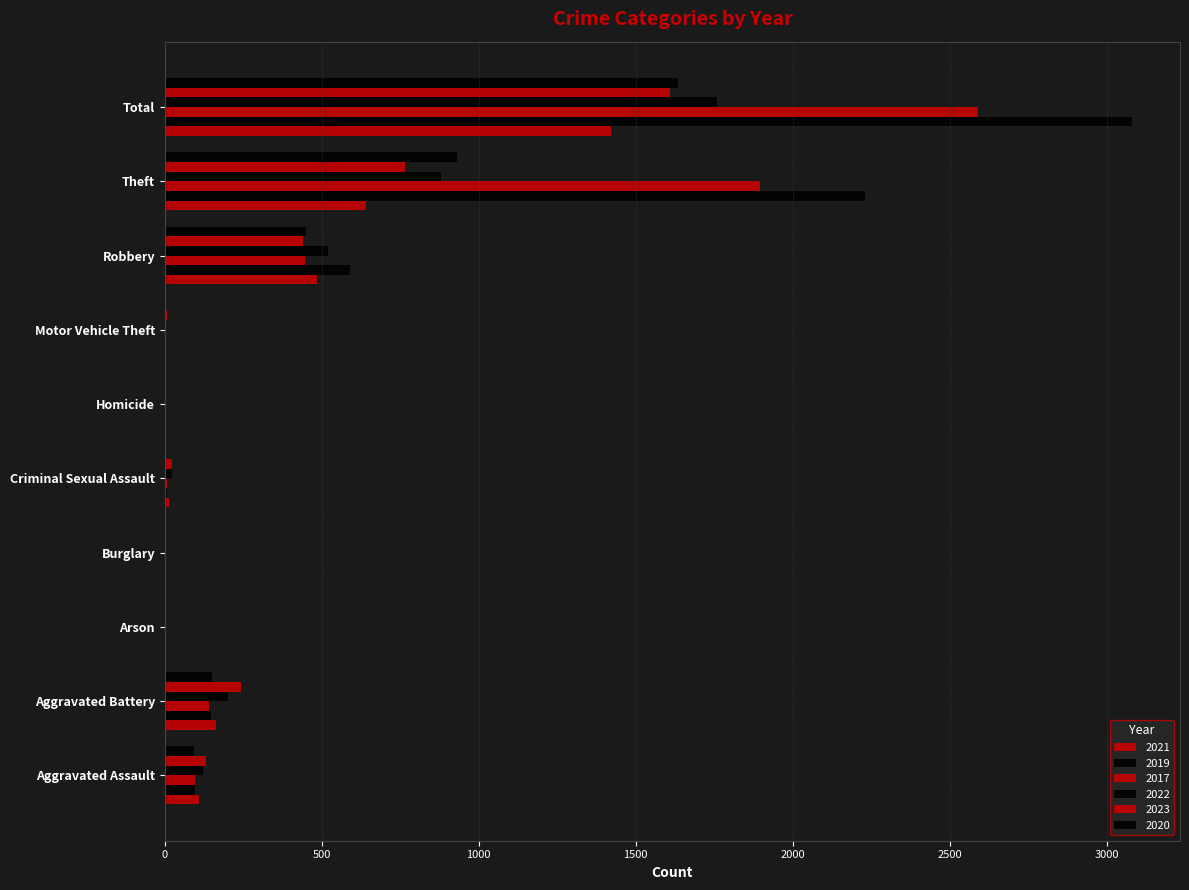

What is the difference between the second highest and second lowest values in the 2019 series?

2229